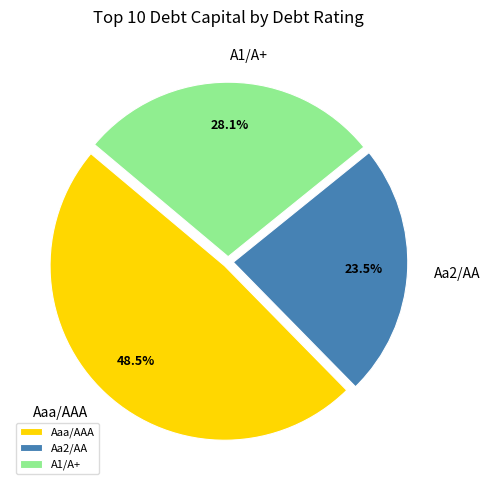

What percentage is the A1/A+ slice, to the nearest percent?

28%